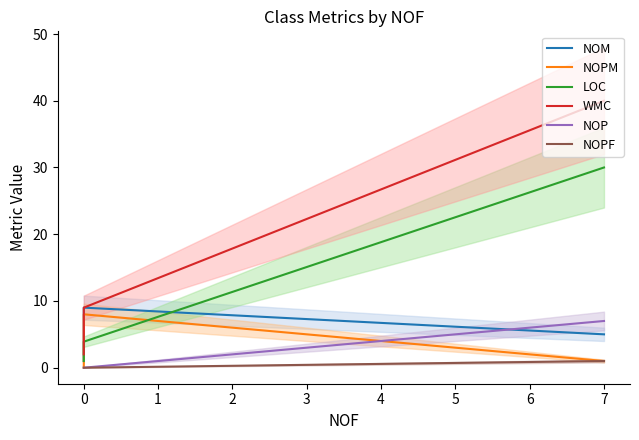

What is the sum of all WMC values?

51.0